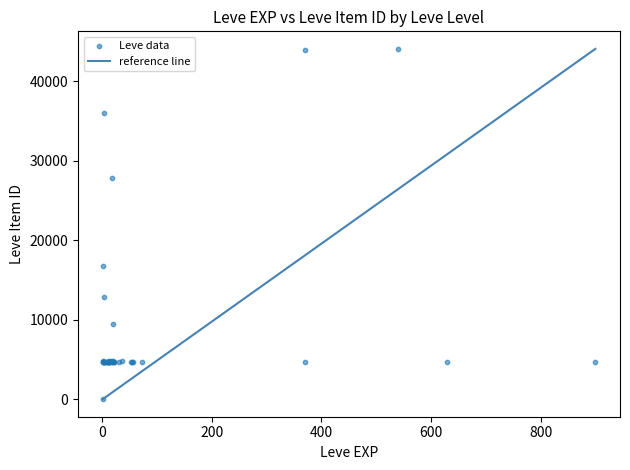

What Y value in the scatter plot is closest to 22050?

16734